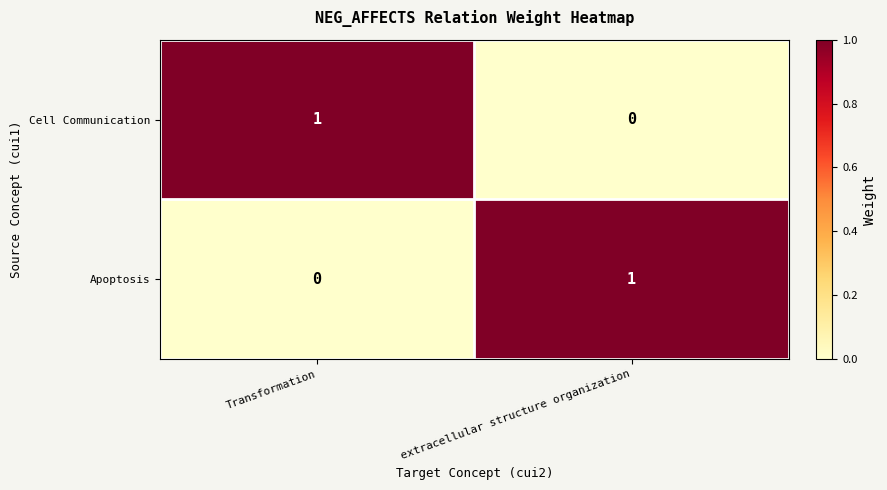

Where is Cell Communication nearest to the value 0?

extracellular structure organization